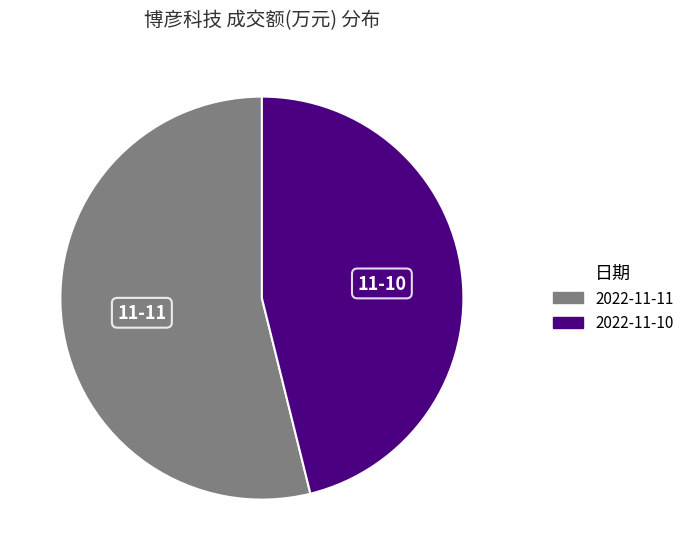

Rank the categories by value from highest to lowest.

2022-11-11, 2022-11-10